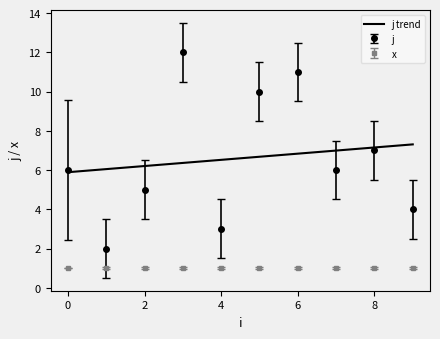

True or false: x and j cross at least once.

False